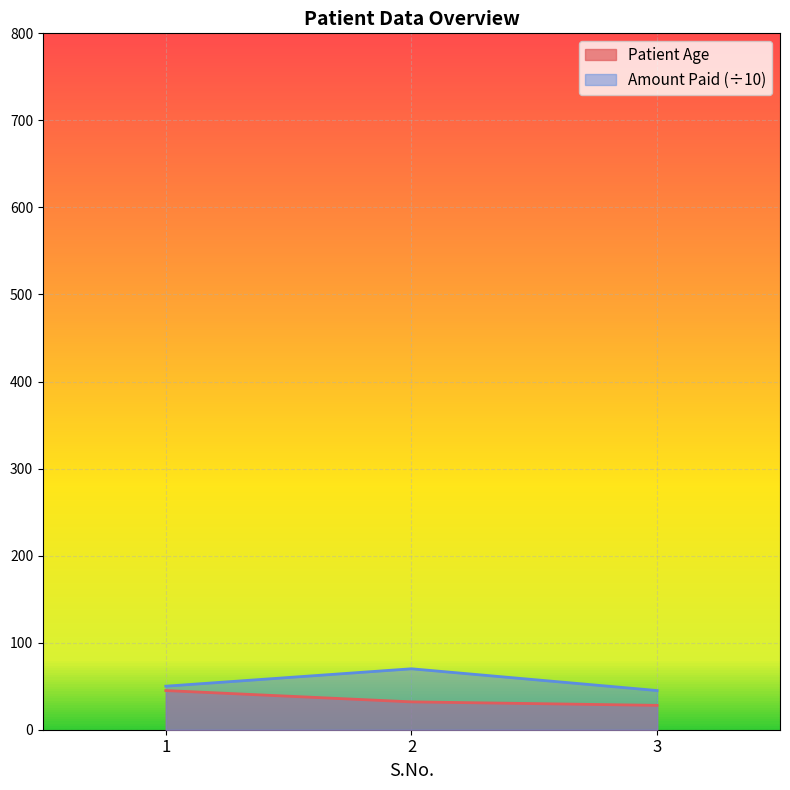

How many values in the Patient Age series are below 32?

1